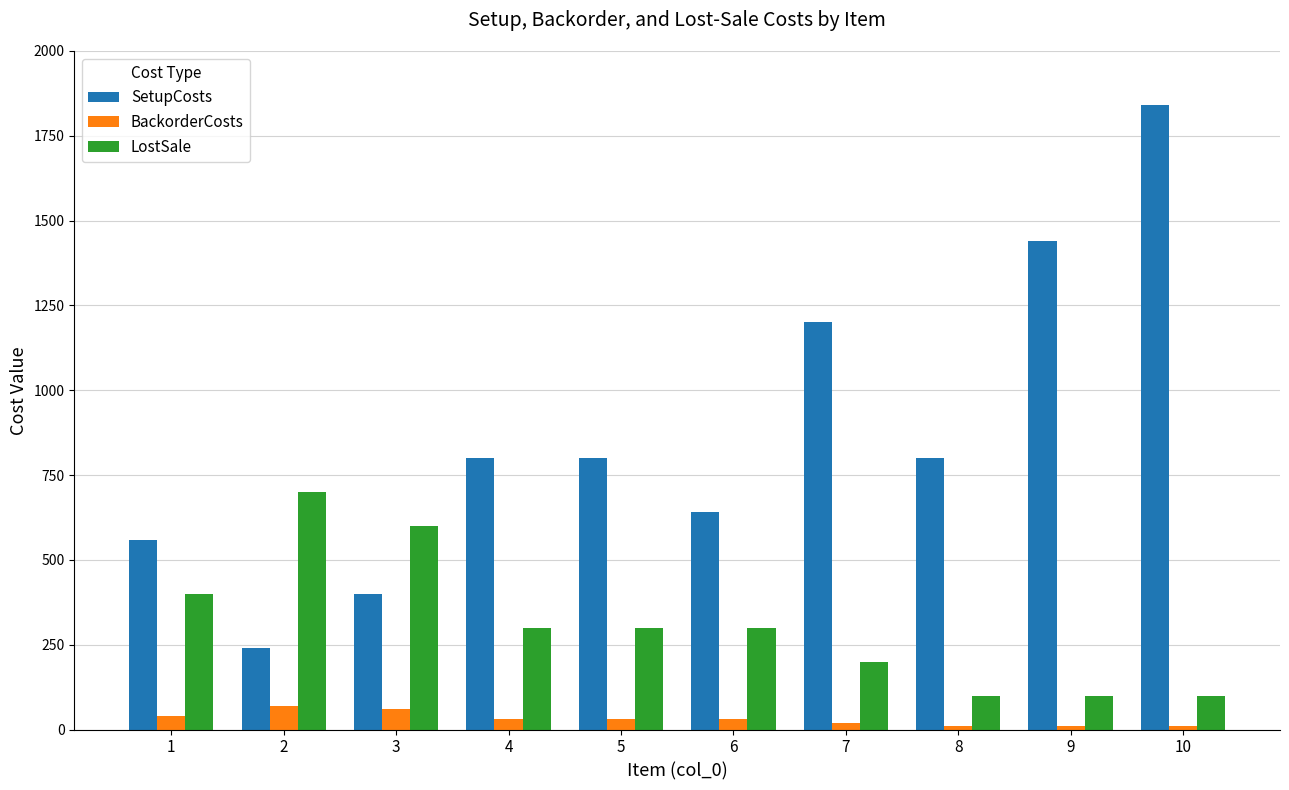

At 6, list the series in order from smallest to largest.

BackorderCosts, LostSale, SetupCosts